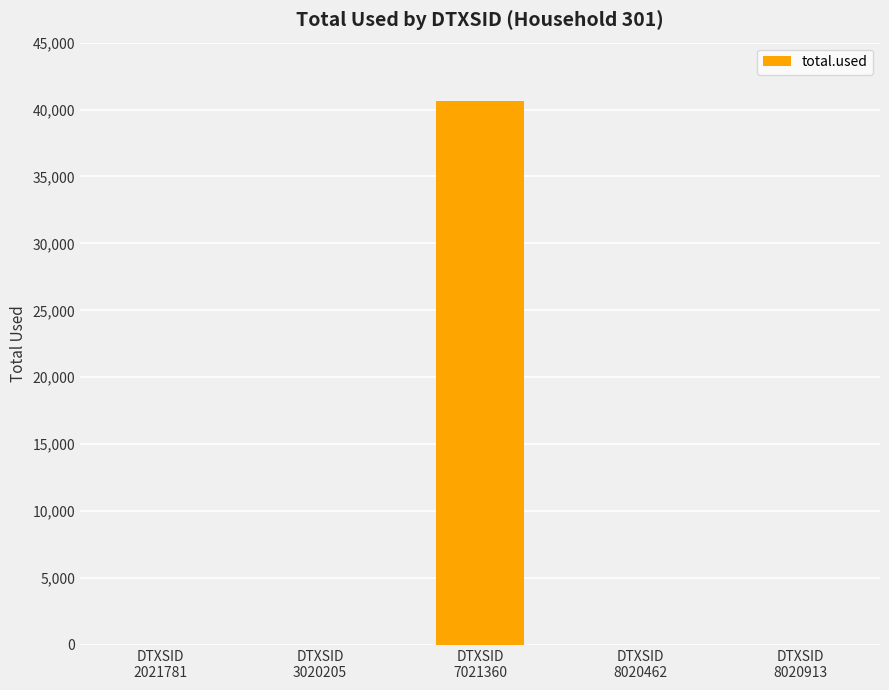

What is the maximum value shown in the chart?

40637.5